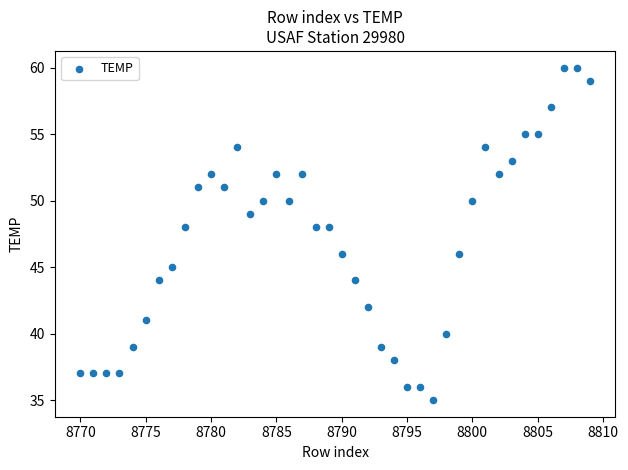

What is the range of X values (max minus min)?

39